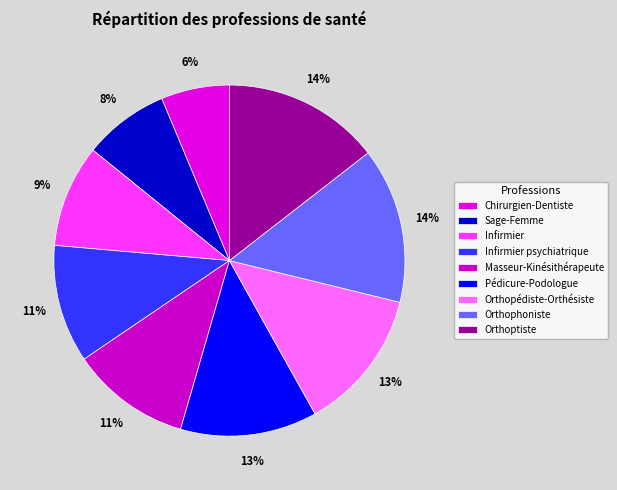

Which has a higher value, Masseur-Kinésithérapeute or Pédicure-Podologue?

Pédicure-Podologue